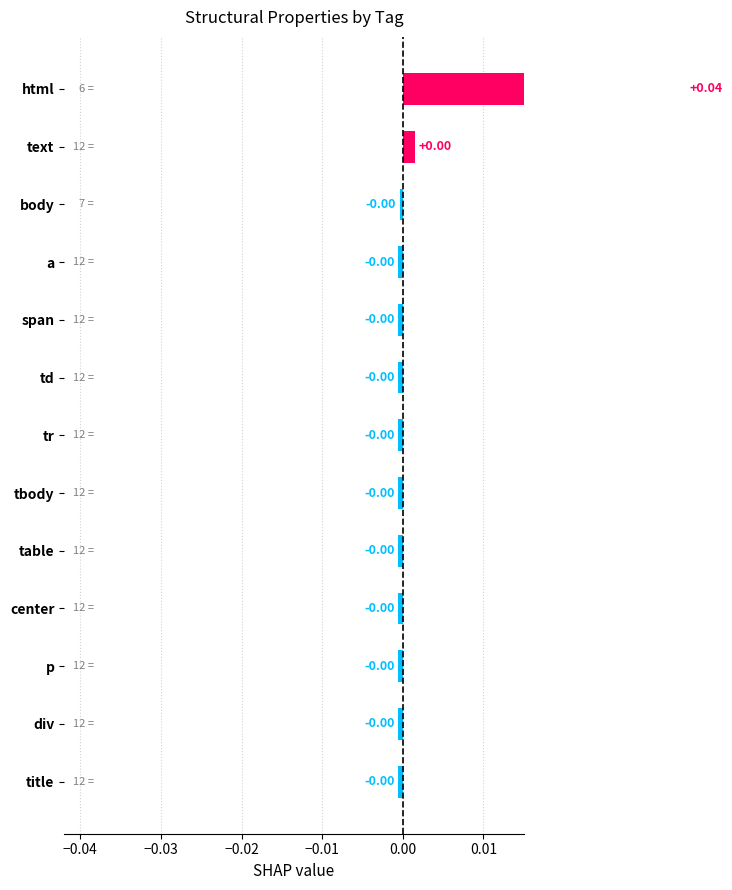

The value at td is -0.0. True or false?

True